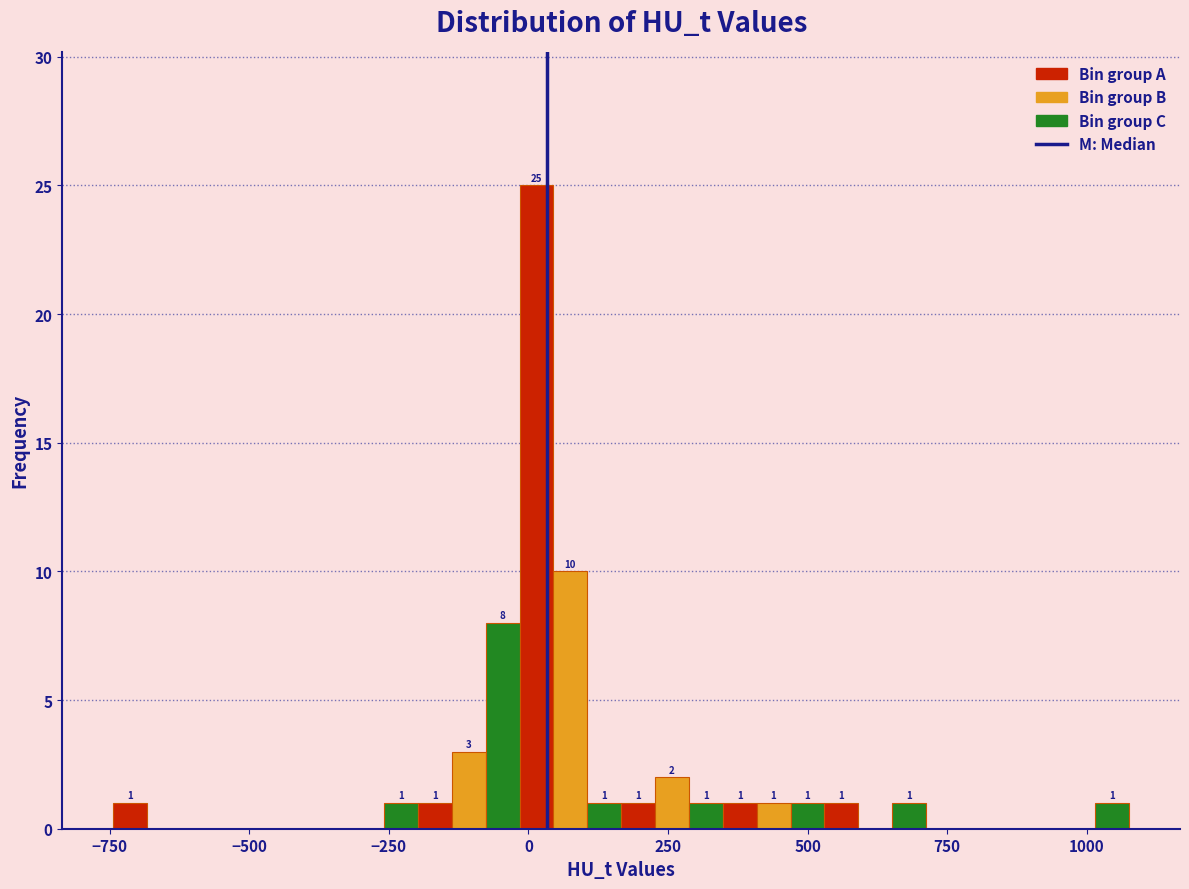

Around what value on the x-axis is the tallest bar? Give the approximate position of its centre, as read against the axis.

0